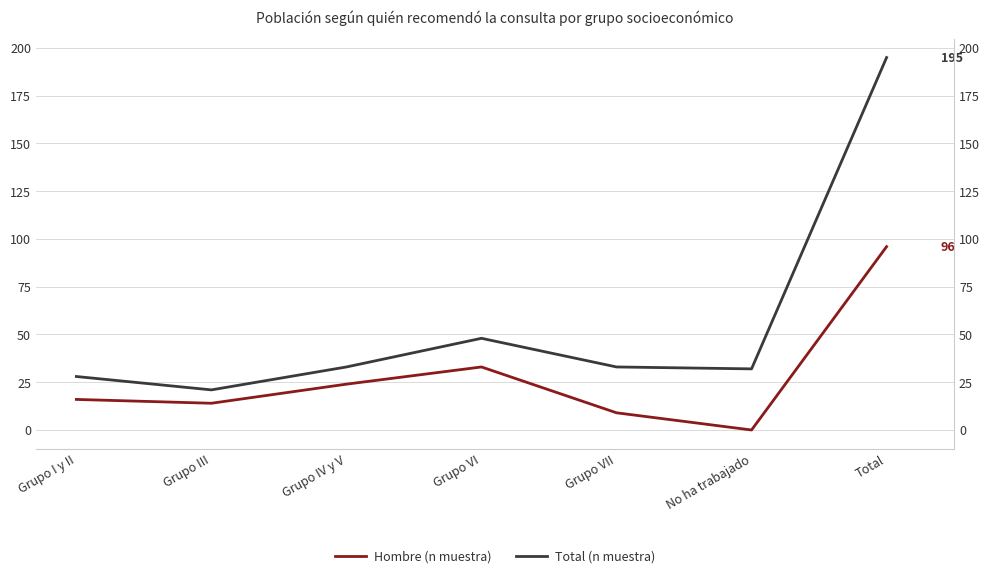

Is the value of Total (n muestra) at No ha trabajado greater than the value of Hombre (n muestra) at Grupo I y II?

Yes